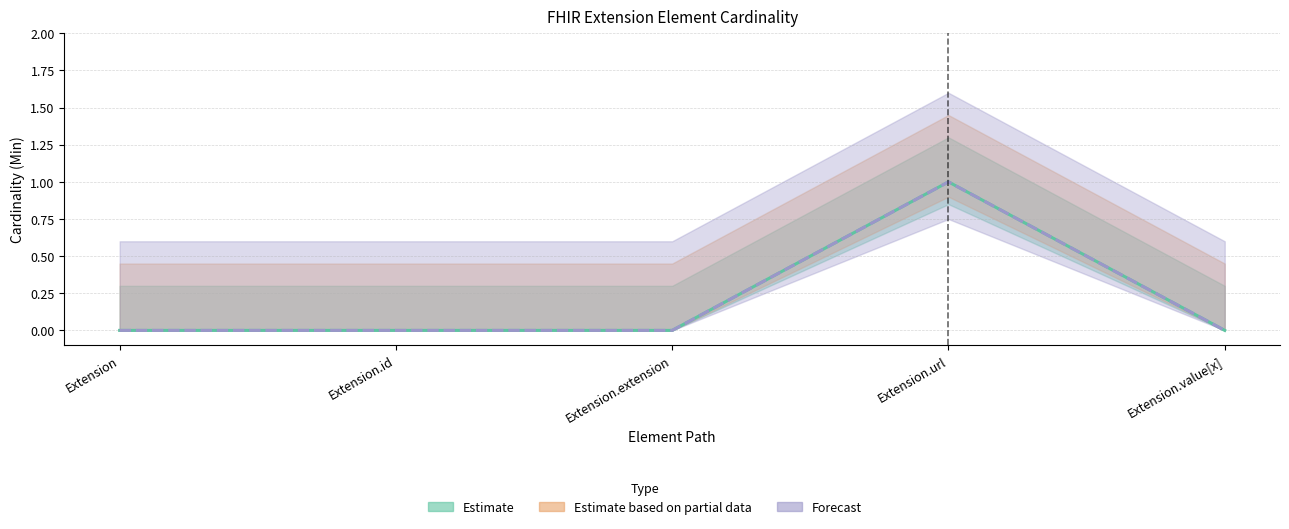

What is the label of the 5th point from the left?

Extension.value[x]